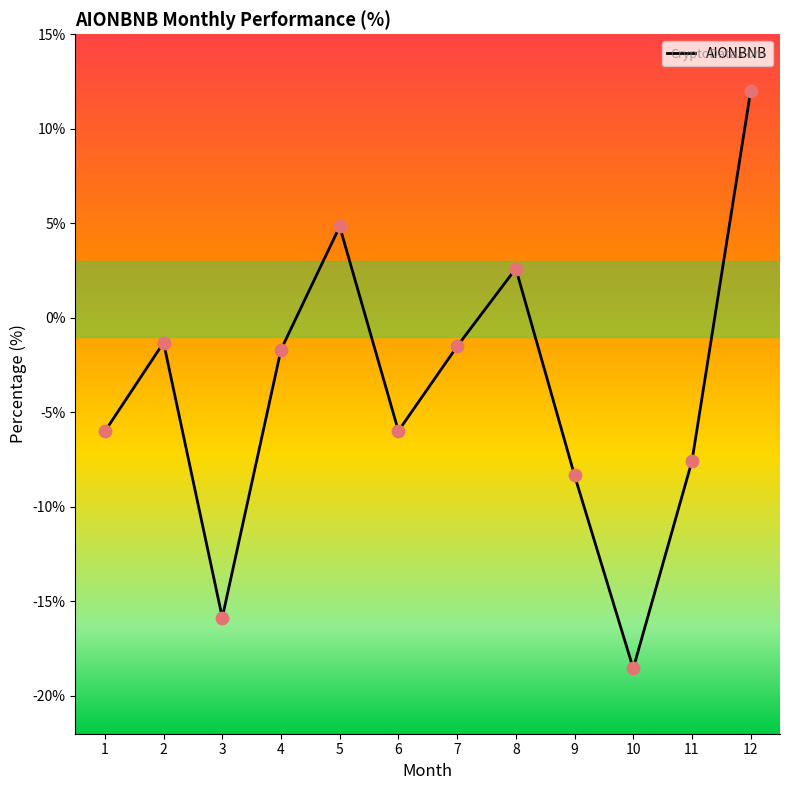

Between 6 and 9, which is larger?

6